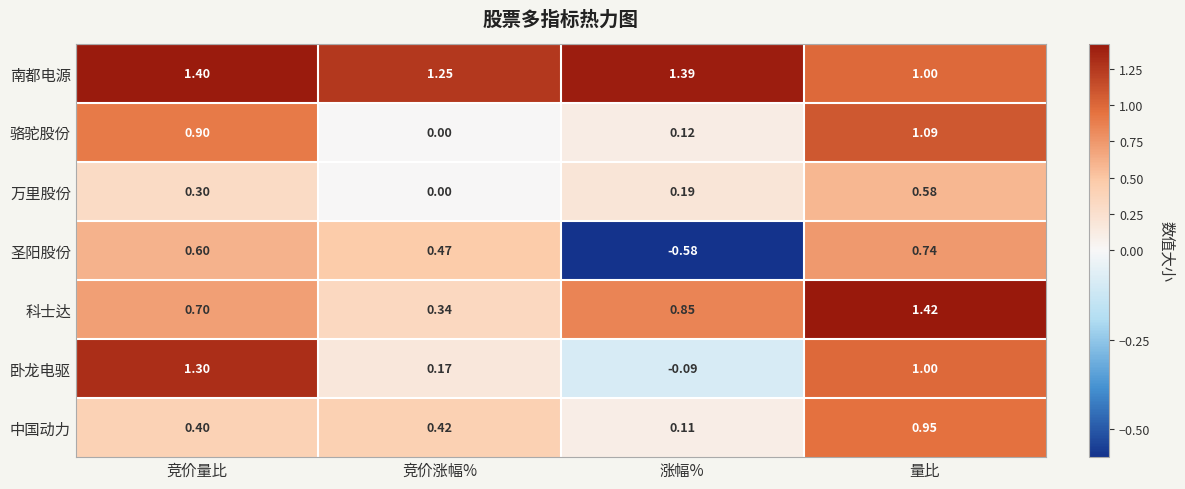

At how many categories does at least one series exceed 0?

4